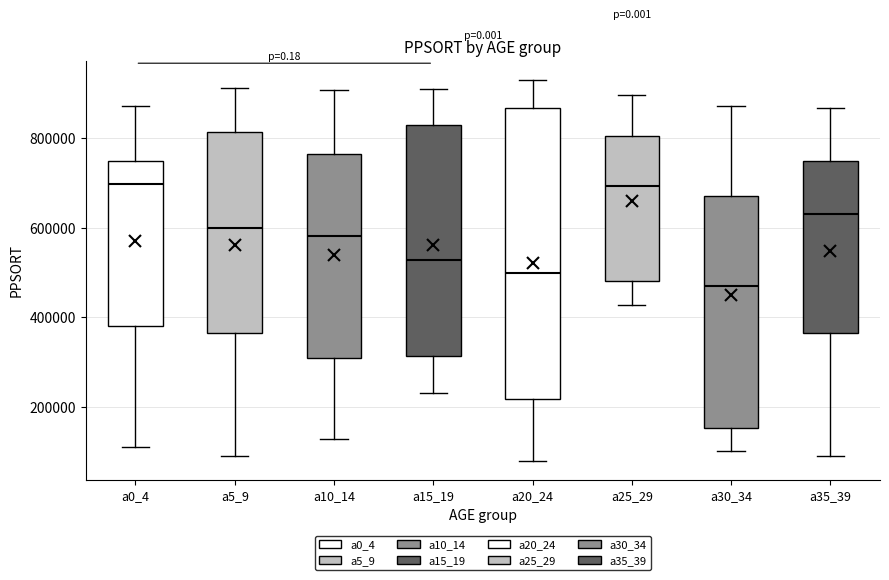

Reading left to right, read every box against the y-axis: the position of its median line, the range the box covers, and the ends of its whiskers. The values are not printed on the chart, so give them approximately, as read against the axis.

a0_4: median 700000, box 380000 to 740000, whiskers 120000 to 880000
a5_9: median 600000, box 360000 to 820000, whiskers 100000 to 920000
a10_14: median 580000, box 300000 to 760000, whiskers 120000 to 900000
a15_19: median 520000, box 320000 to 820000, whiskers 240000 to 900000
a20_24: median 500000, box 220000 to 860000, whiskers 80000 to 920000
a25_29: median 700000, box 480000 to 800000, whiskers 420000 to 900000
a30_34: median 460000, box 160000 to 660000, whiskers 100000 to 880000
a35_39: median 640000, box 360000 to 740000, whiskers 100000 to 860000